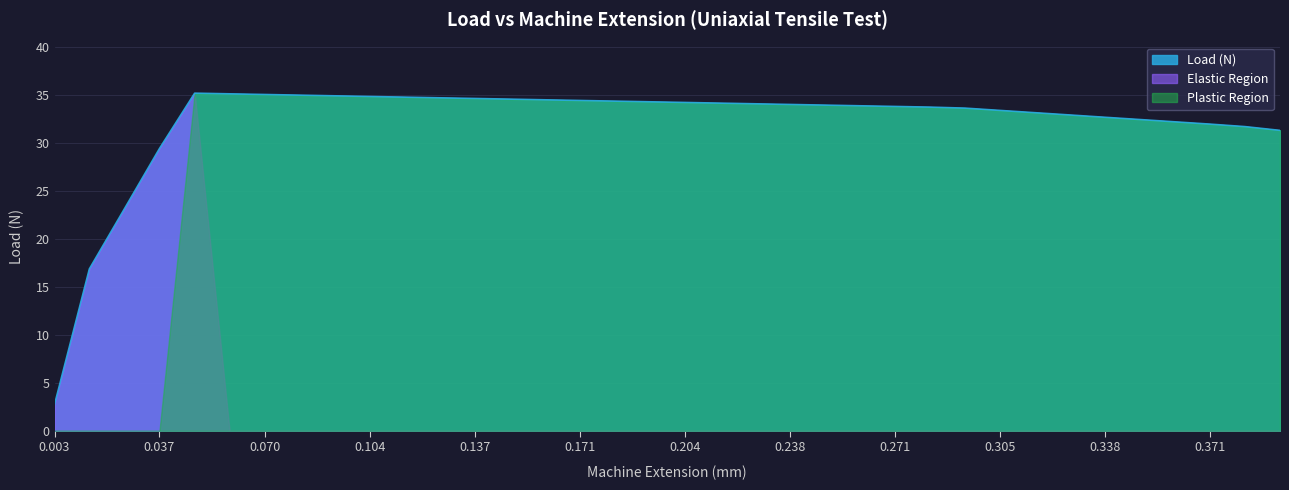

Which series has the largest total across all categories?

Load (N)